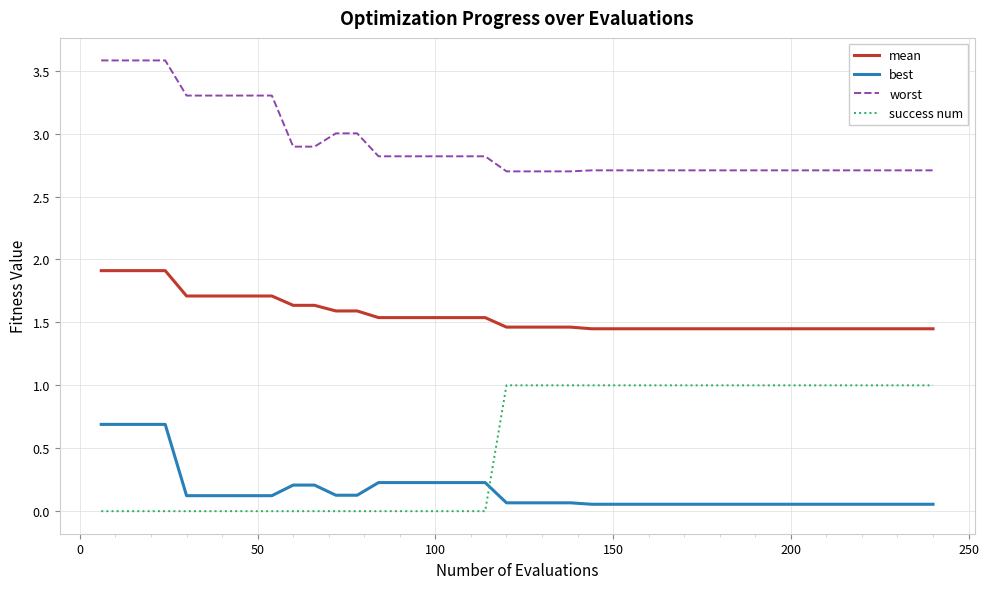

What is the greatest value displayed?

3.6